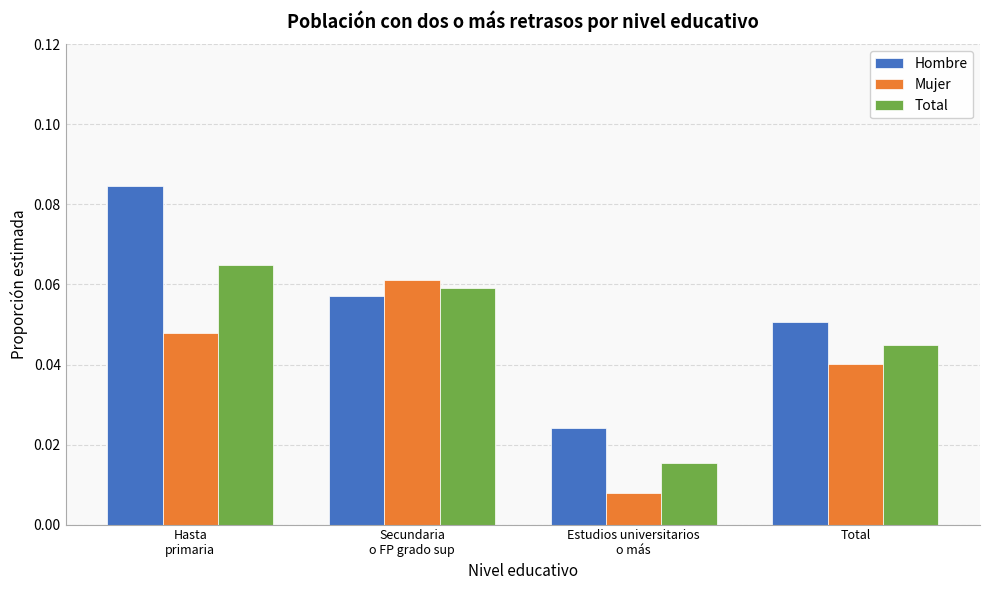

What position from the left is Total?

4